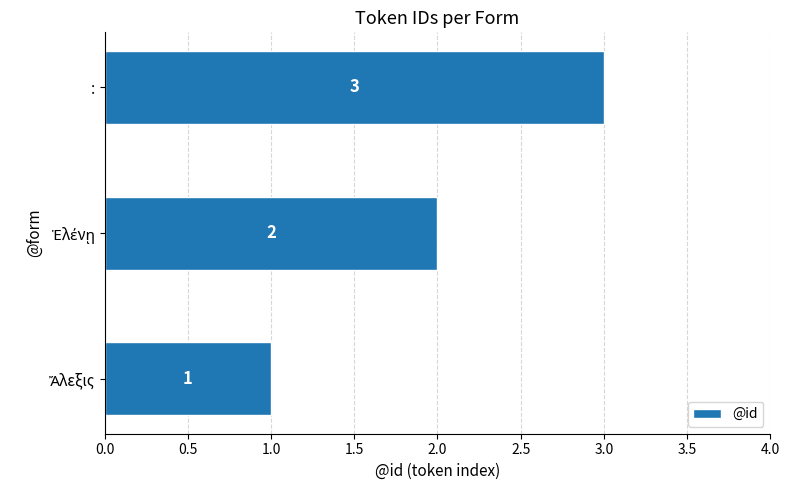

Is it true that the value at : is 3?

True